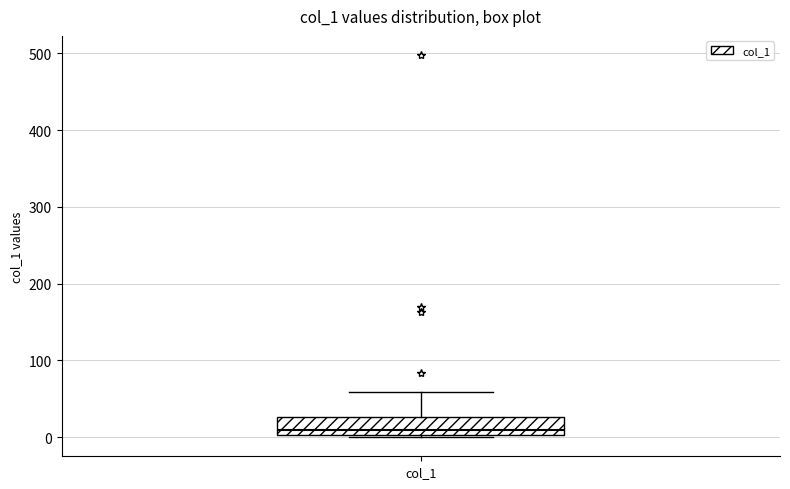

Transcribe this box plot: give where the median line is, the range the box spans, and where the two whiskers end, as read against the y-axis. The values are not printed on the chart, so give them approximately, as read against the axis.

median 10, box 0 to 30, whiskers 0 to 60